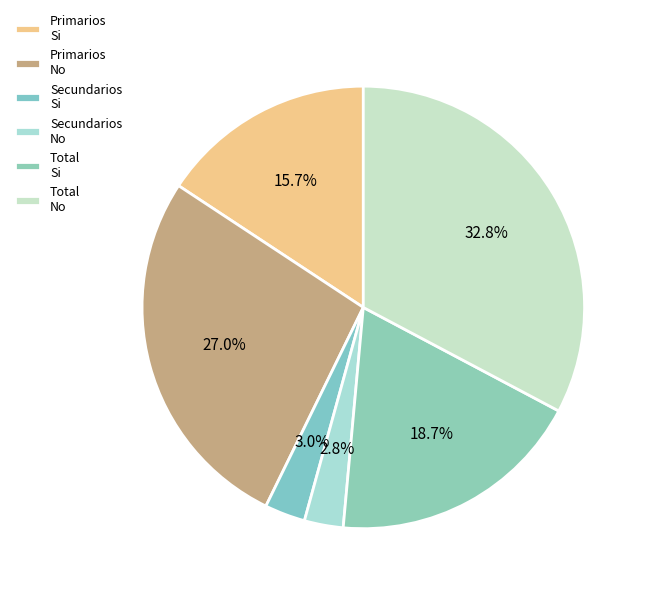

To the nearest percent, what is the combined percentage of Primarios Si and Secundarios Si?

19%